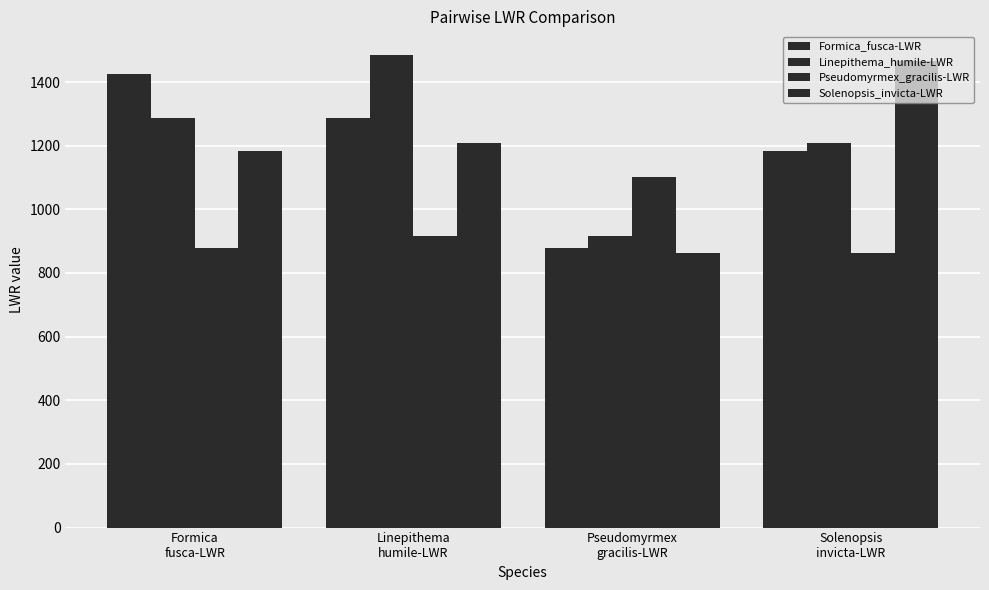

What is the total value across all series at Formica
fusca-LWR?

4770